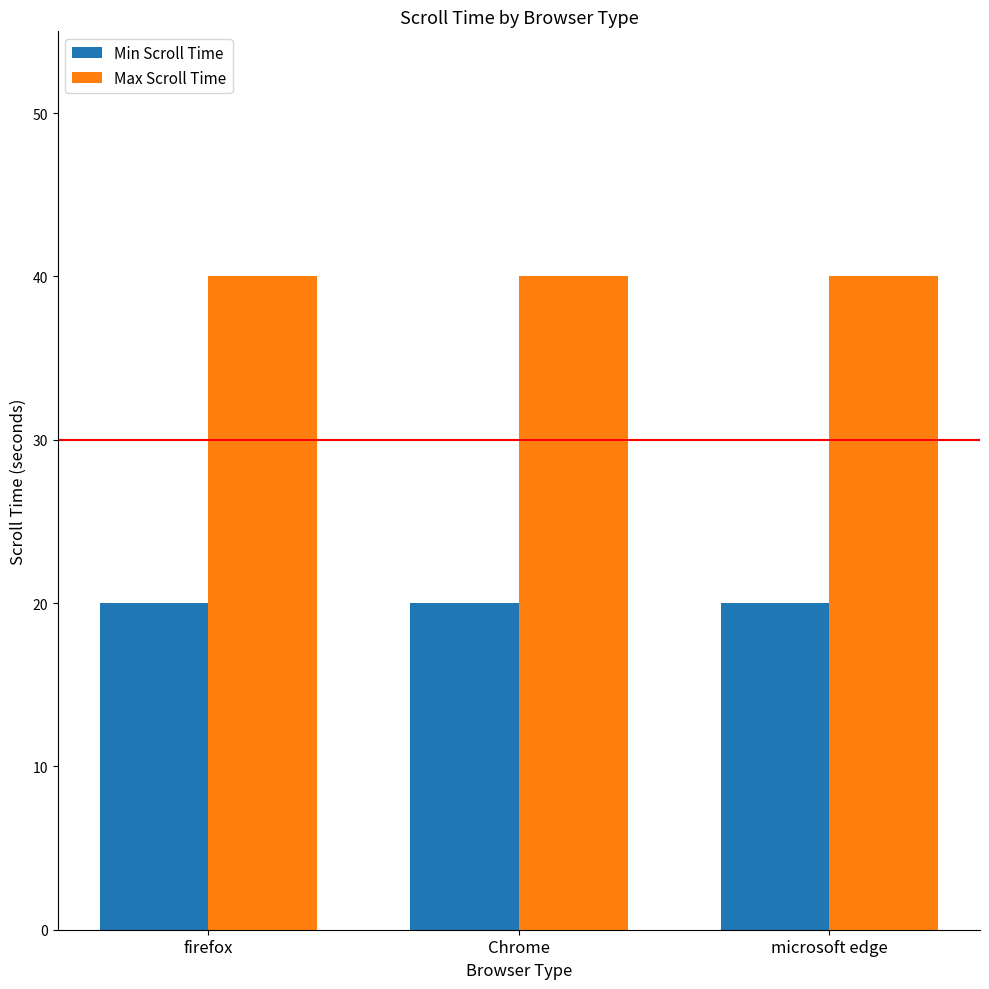

Count the number of categories in the chart.

3